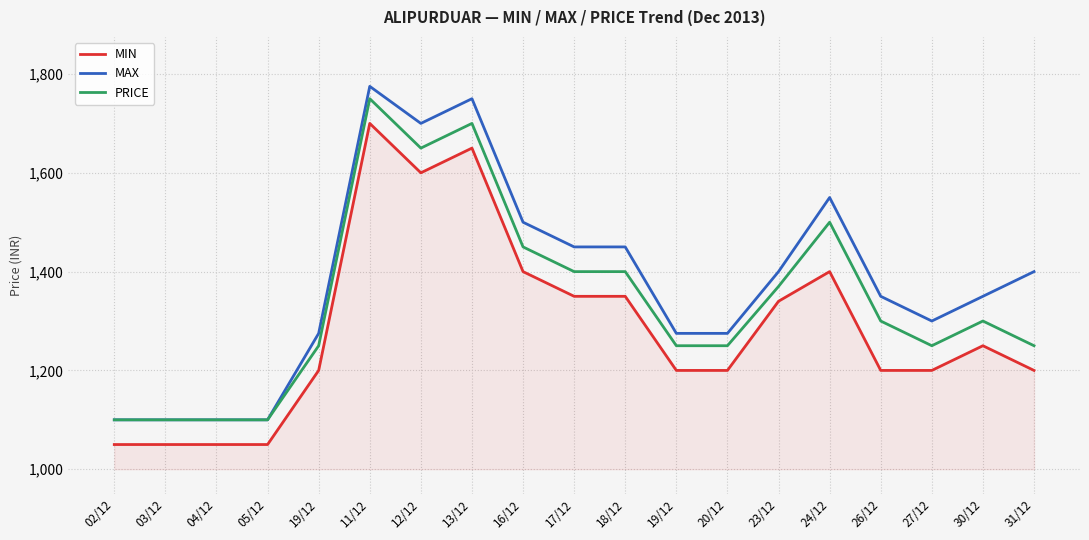

What are all the series names shown in the legend?

MIN, MAX, PRICE